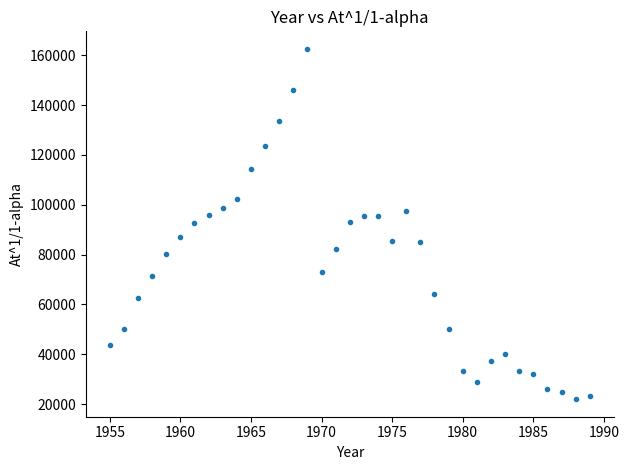

What is the range of Y values (max minus min)?

140531.3